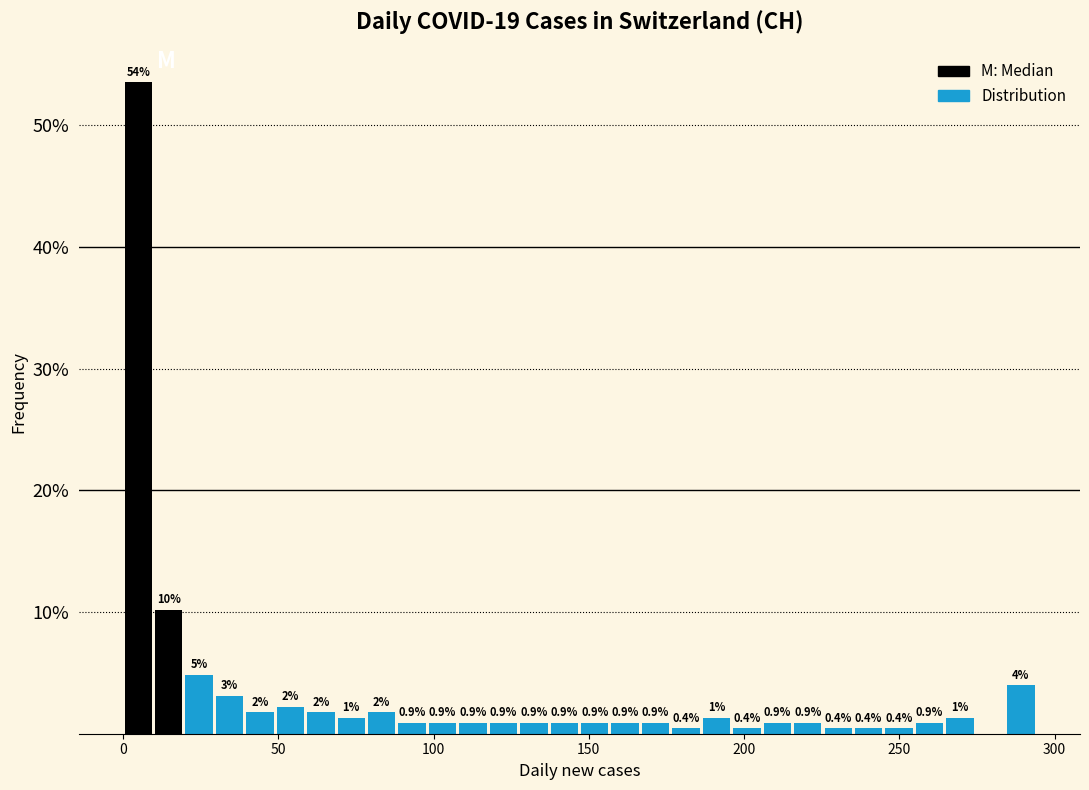

Around what value on the x-axis is the tallest bar? Give the approximate position of its centre, as read against the axis.

5